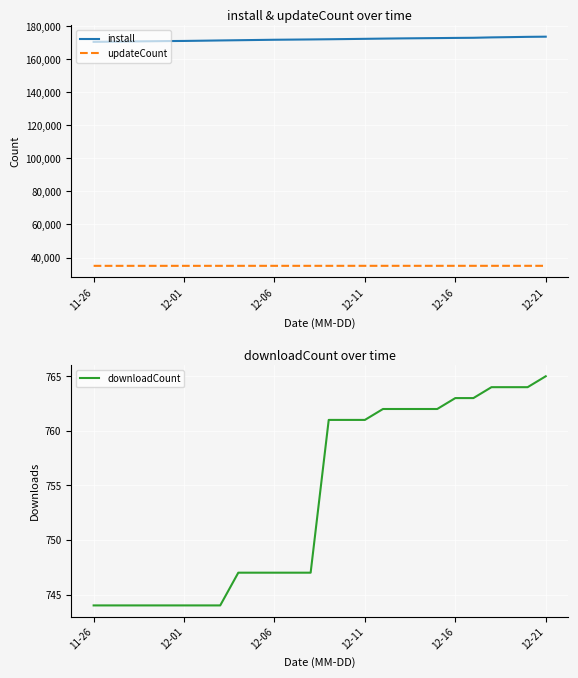

True or false: updateCount and install intersect in this chart.

False